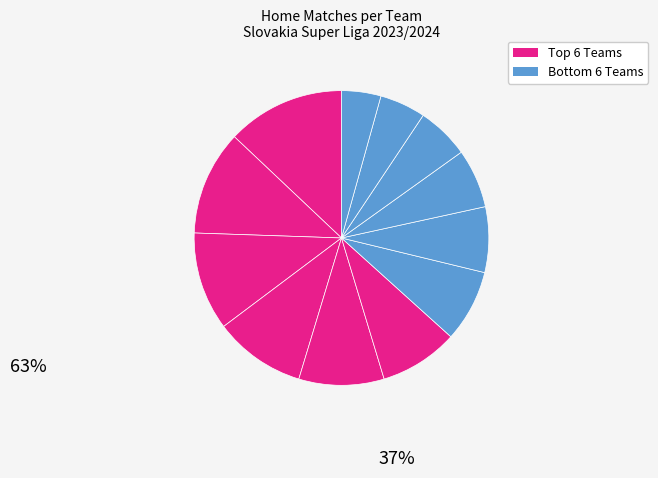

How many segments does this pie chart have?

12